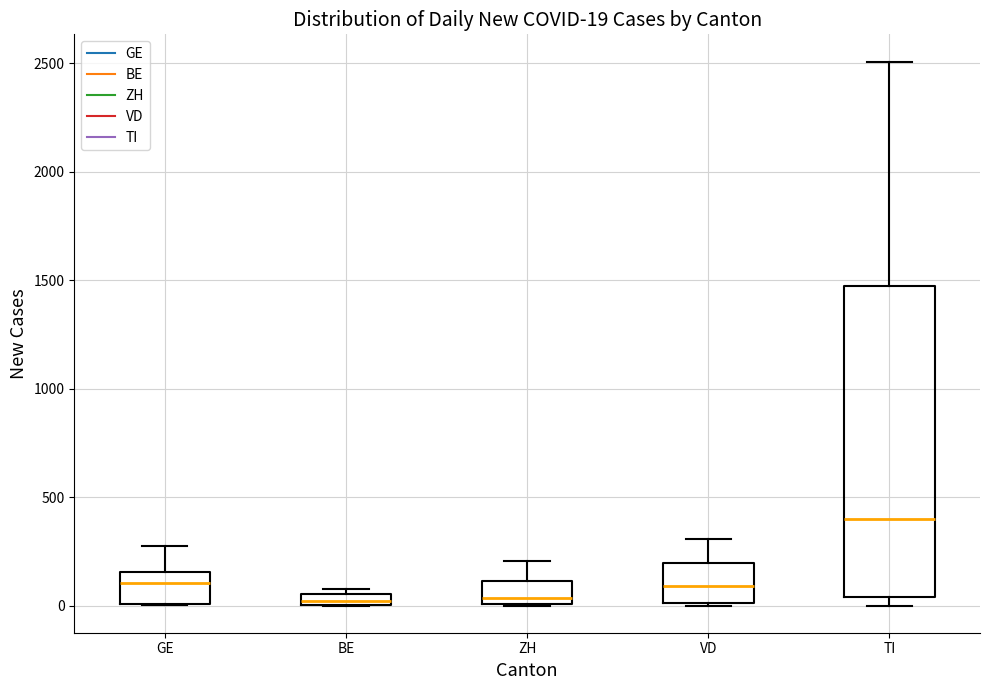

Which box's median line is the highest?

TI